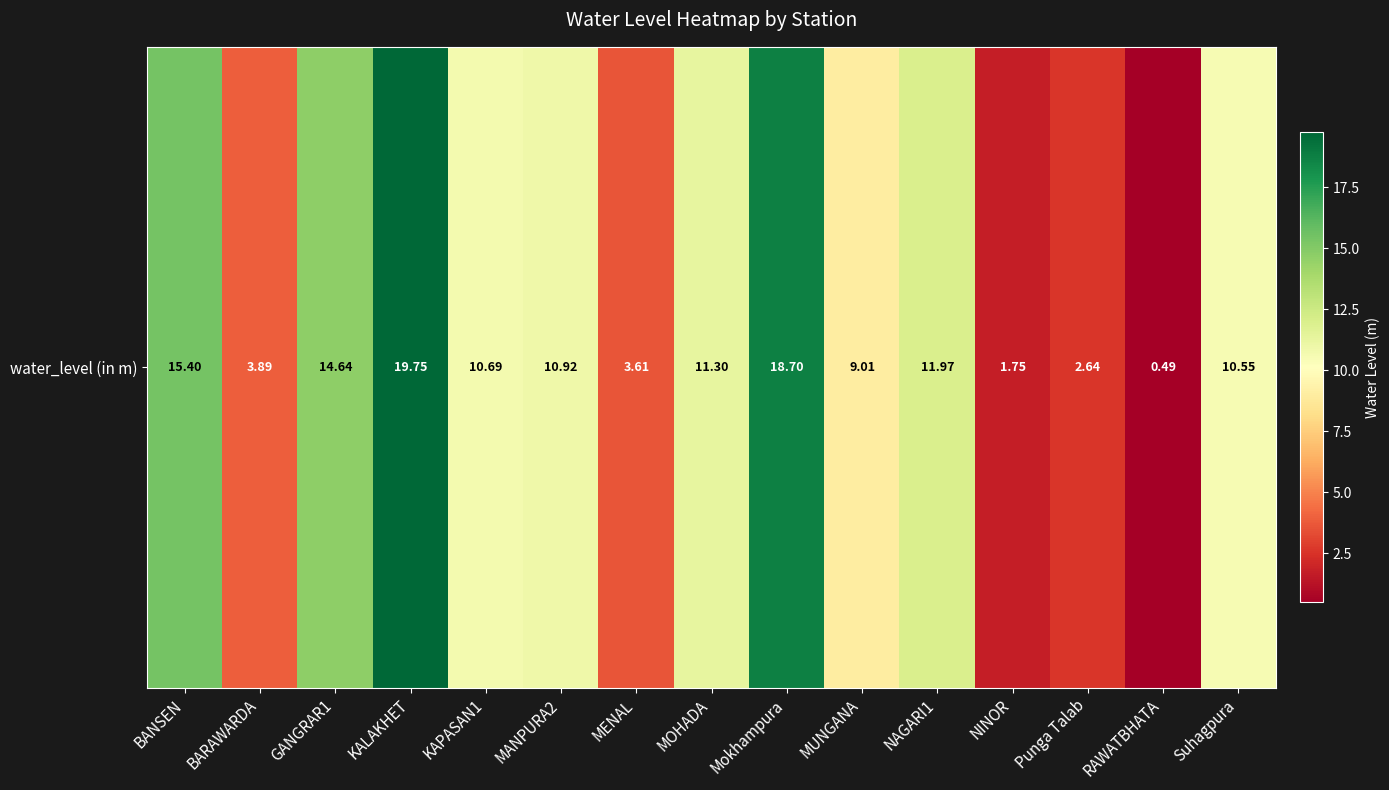

Where is the data nearest to the value 10?

Suhagpura